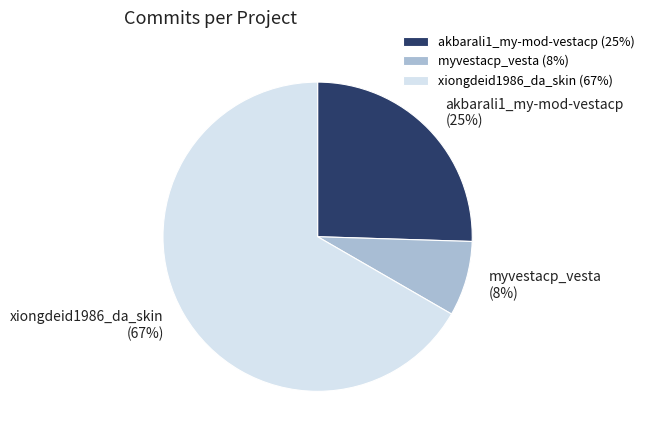

Which category has the smallest portion of the pie?

myvestacp_vesta